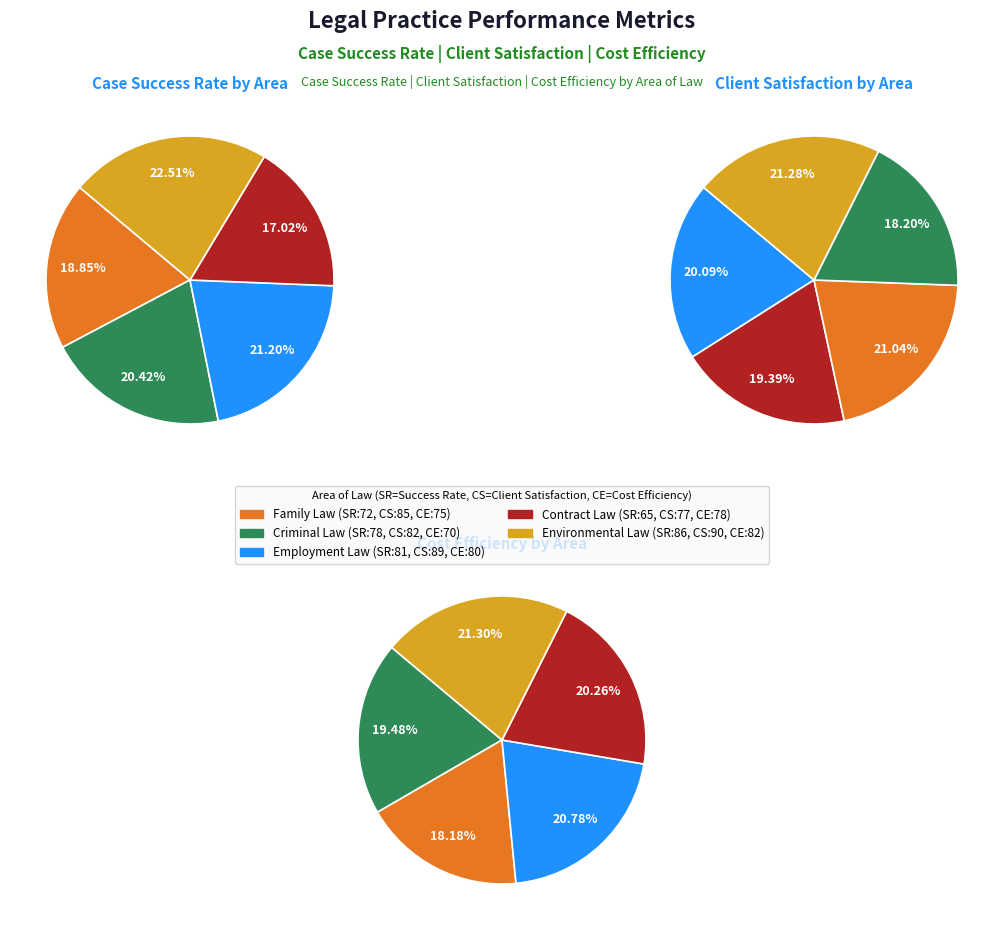

Which category has the smallest portion of the pie?

Contract Law